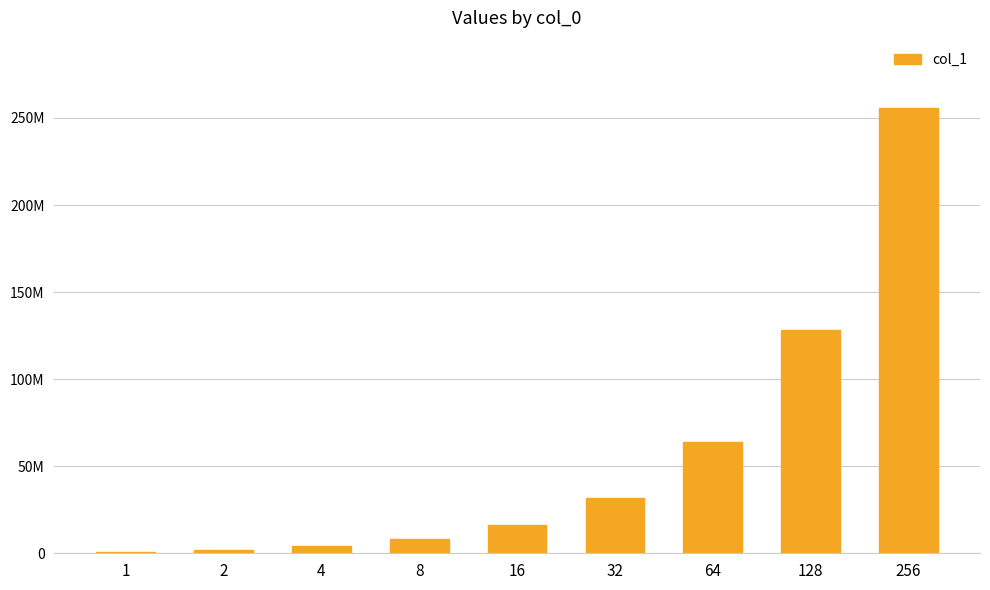

Are the bars horizontal?

No